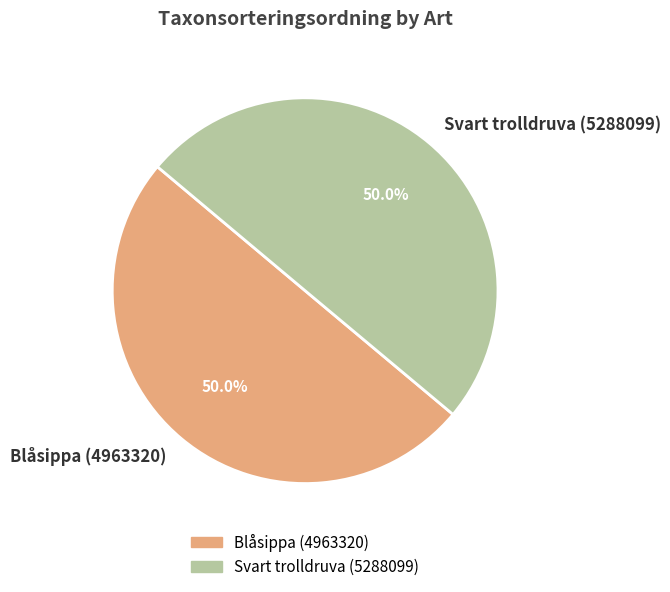

The Blåsippa (4963320) slice represents 50% of the pie. True or false?

True